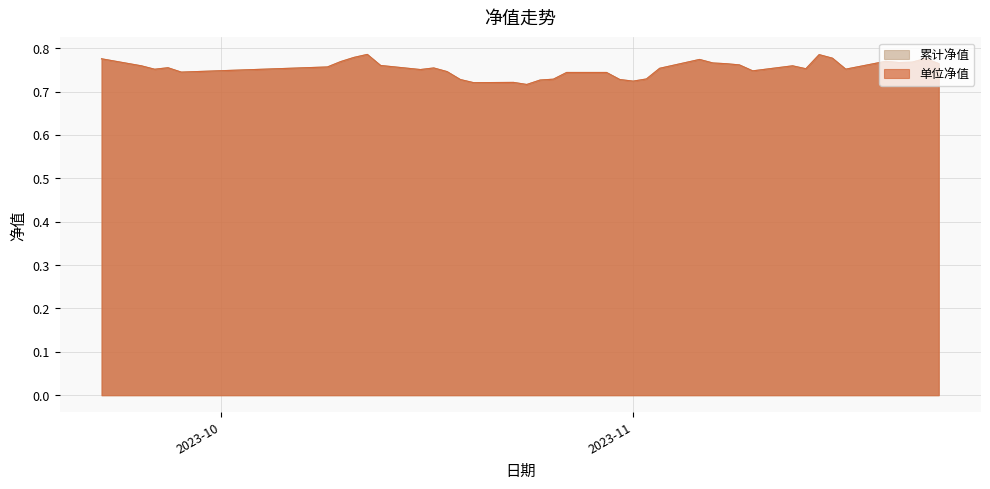

Where is 累计净值 nearest to the value 0?

2023-10-24